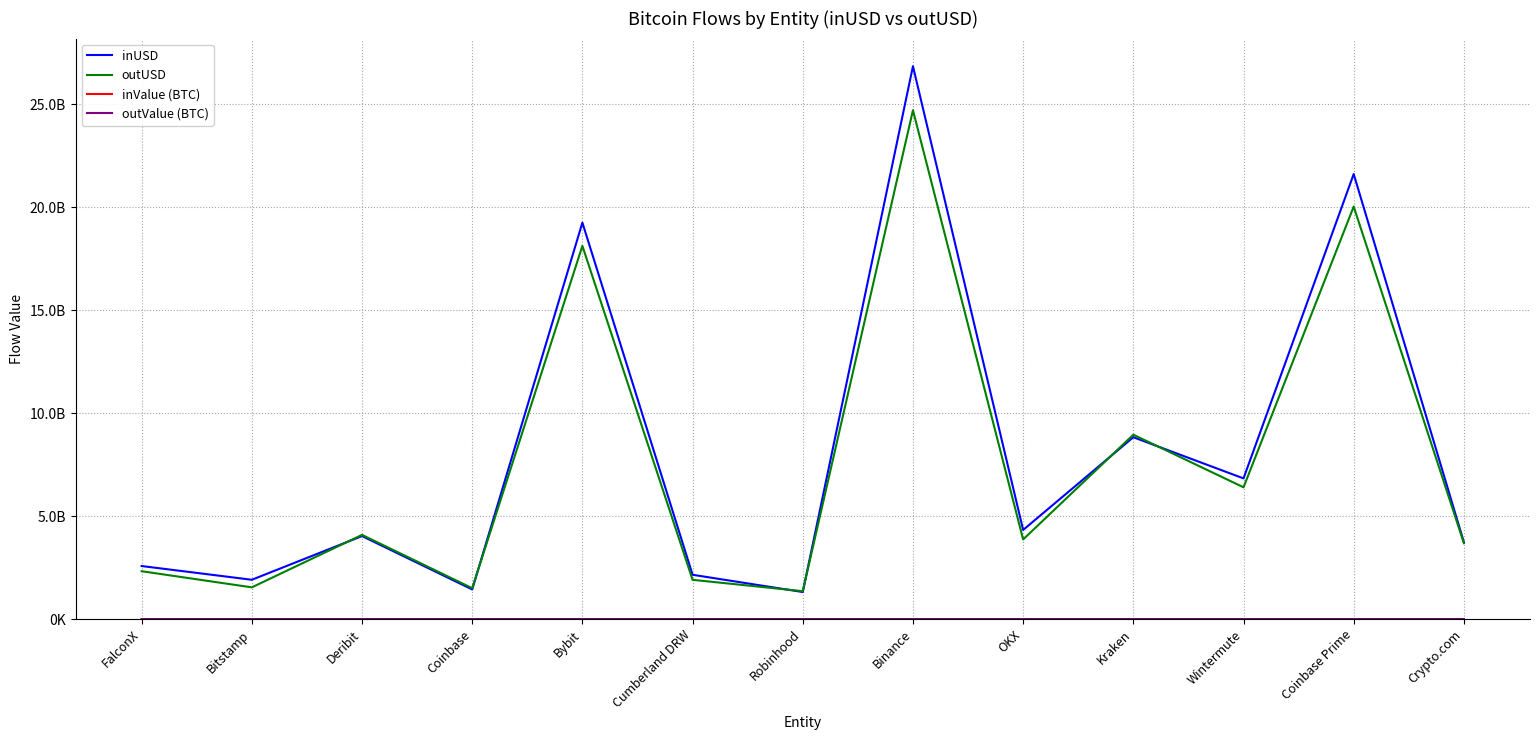

Does the chart have visible grid lines?

Yes